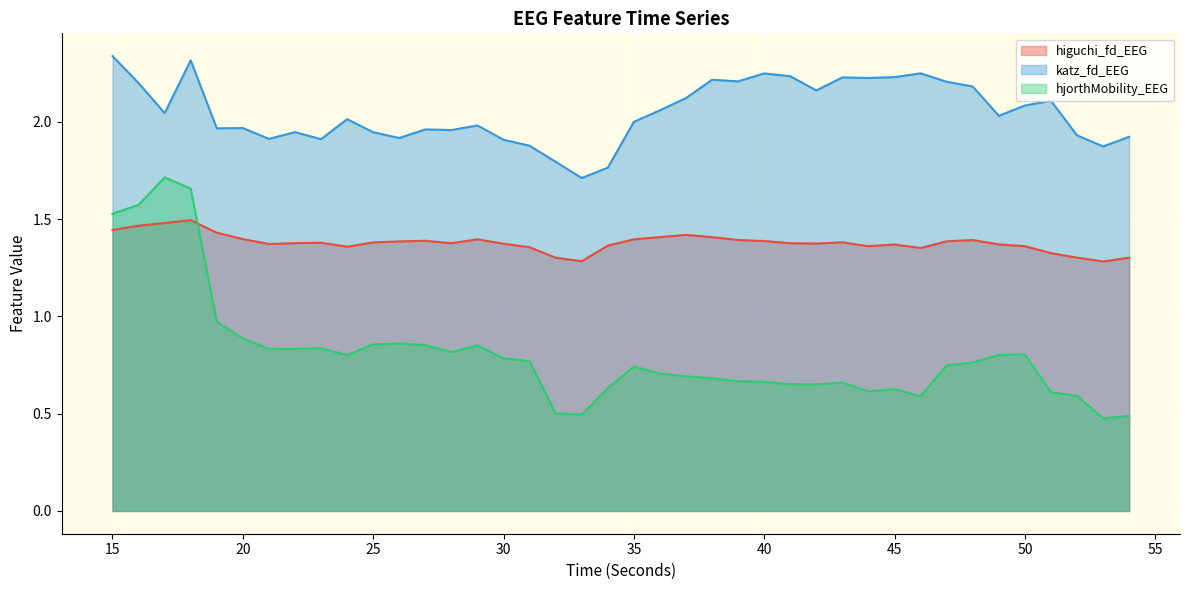

In hjorthMobility_EEG, how many points are lower than both neighbors (excluding endpoints)?

8